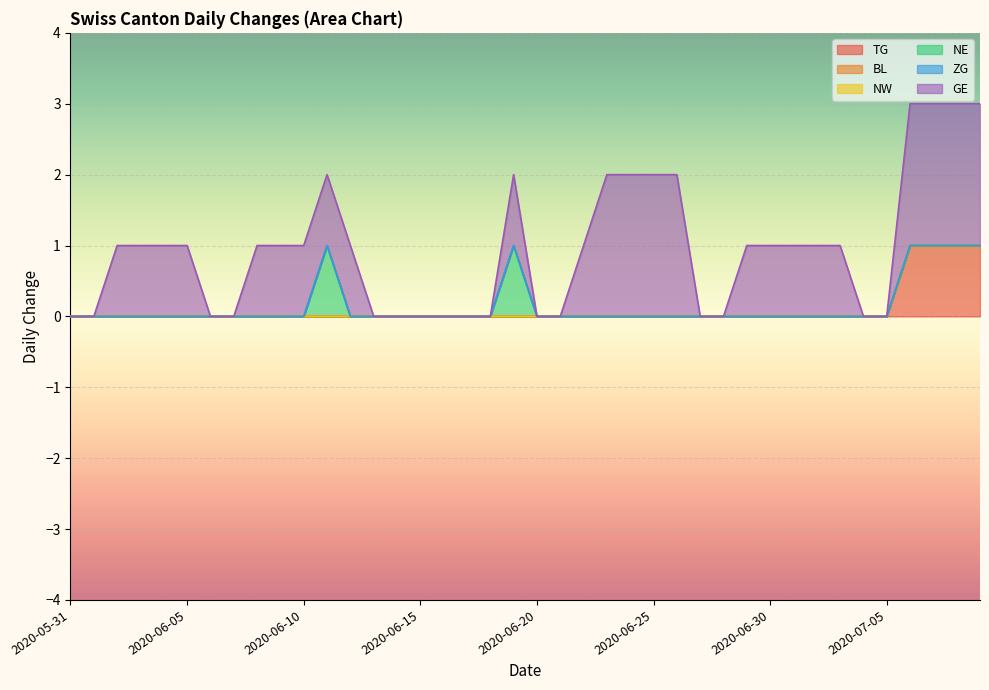

Reading right to left, what are all the values shown in this chart?

TG: 1	1	1	1	0	0	0	0	0	0	0	0	0	0	0	0	0	0	0	0	0	0	0	0	0	0	0	0	0	0	0	0	0	0	0	0	0	0	0	0
BL: 0	0	0	0	0	0	0	0	0	0	0	0	0	0	0	0	0	0	0	0	0	0	0	0	0	0	0	0	0	0	0	0	0	0	0	0	0	0	0	0
NW: 0	0	0	0	0	0	0	0	0	0	0	0	0	0	0	0	0	0	0	0	0	0	0	0	0	0	0	0	0	0	0	0	0	0	0	0	0	0	0	0
NE: 0	0	0	0	0	0	0	0	0	0	0	0	0	0	0	0	0	0	0	0	1	0	0	0	0	0	0	0	1	0	0	0	0	0	0	0	0	0	0	0
ZG: 0	0	0	0	0	0	0	0	0	0	0	0	0	0	0	0	0	0	0	0	0	0	0	0	0	0	0	0	0	0	0	0	0	0	0	0	0	0	0	0
GE: 2	2	2	2	0	0	1	1	1	1	1	0	0	2	2	2	2	1	0	0	1	0	0	0	0	0	0	1	1	1	1	1	0	0	1	1	1	1	0	0